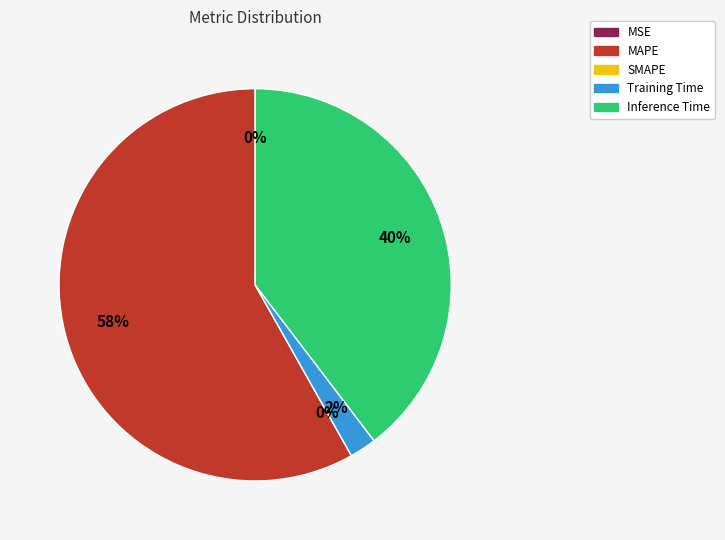

To the nearest percent, what is the difference between the SMAPE and Inference Time slice percentages?

40%